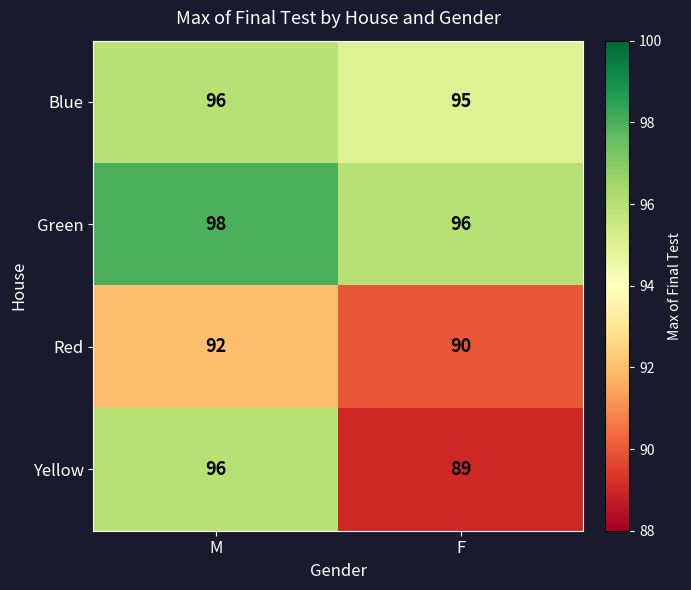

Rank the series by their average value, from lowest to highest.

Red, Yellow, Blue, Green